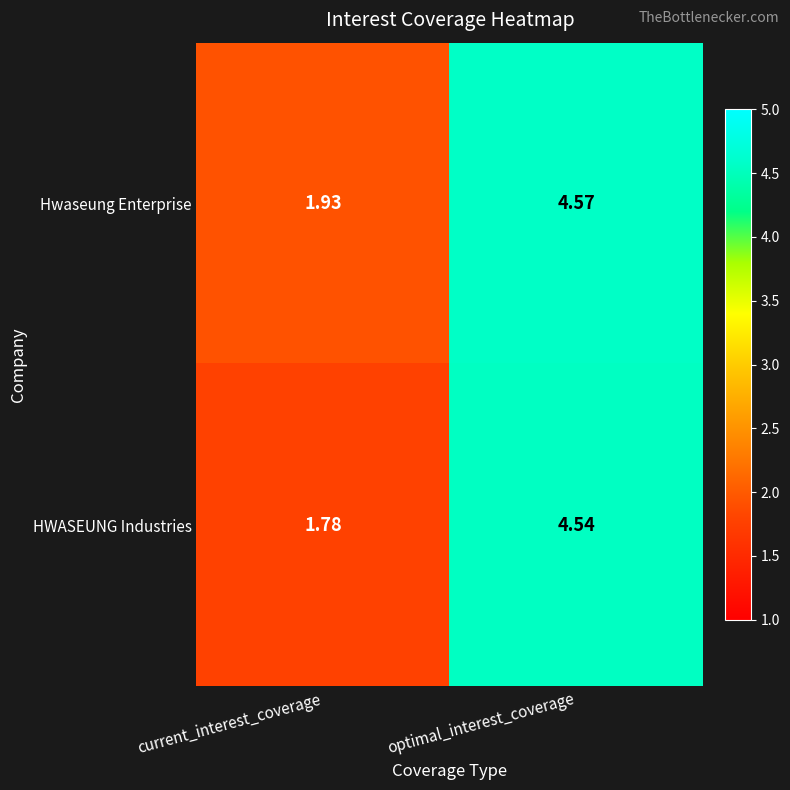

List the series in order of their overall mean, highest first.

Hwaseung Enterprise, HWASEUNG Industries